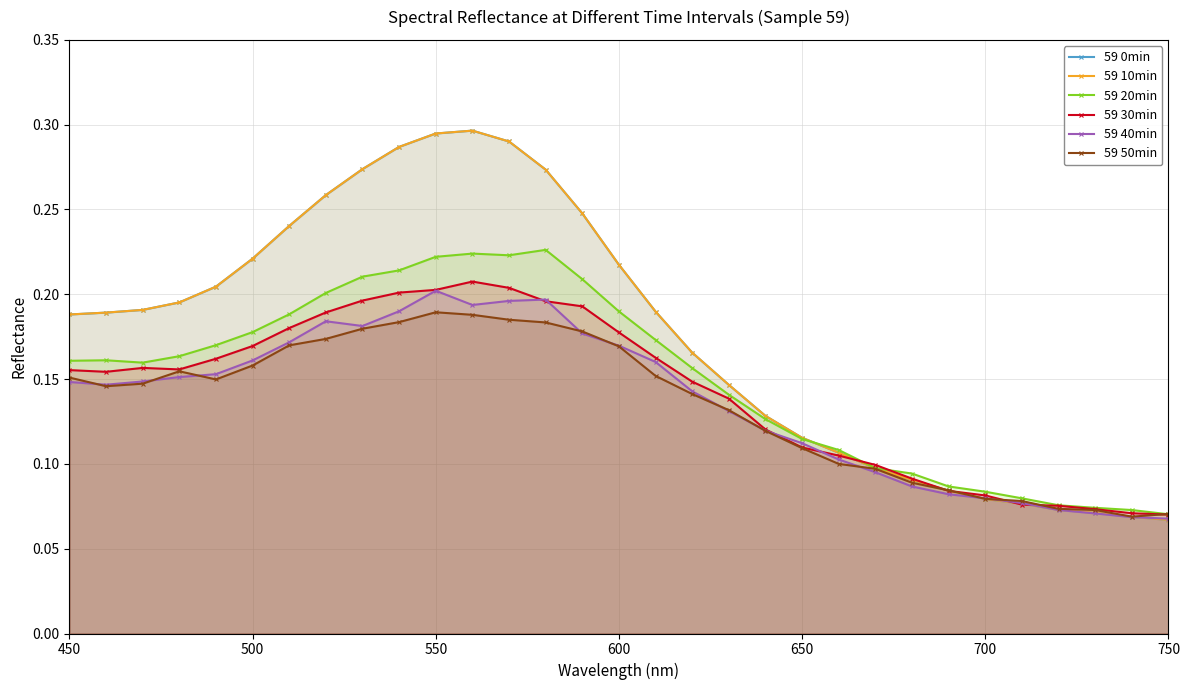

How many categories are shown in the chart?

31